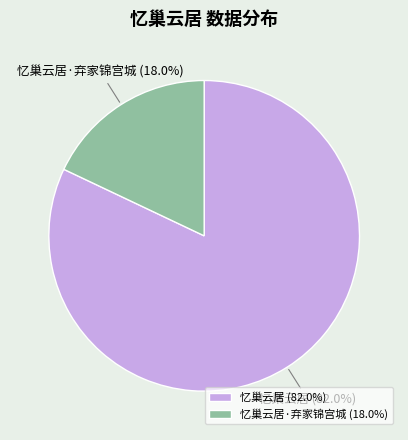

Rank the categories by value from highest to lowest.

忆巢云居, 忆巢云居·弃家锦宫城